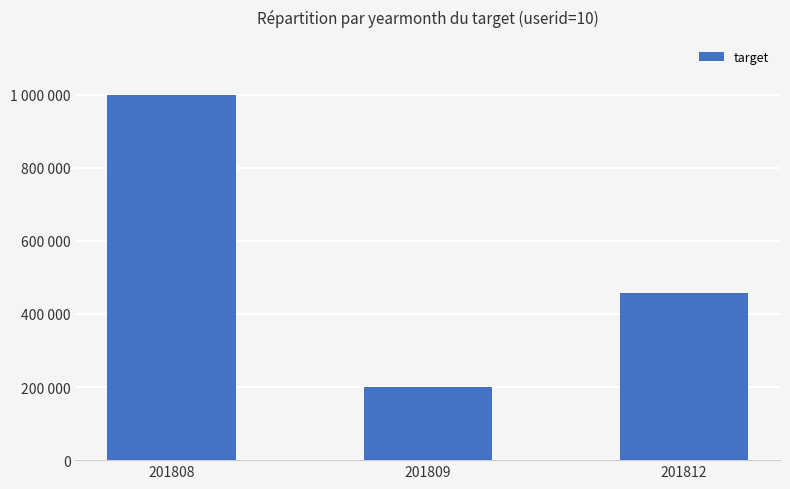

The value at 201812 is 819837. True or false?

False